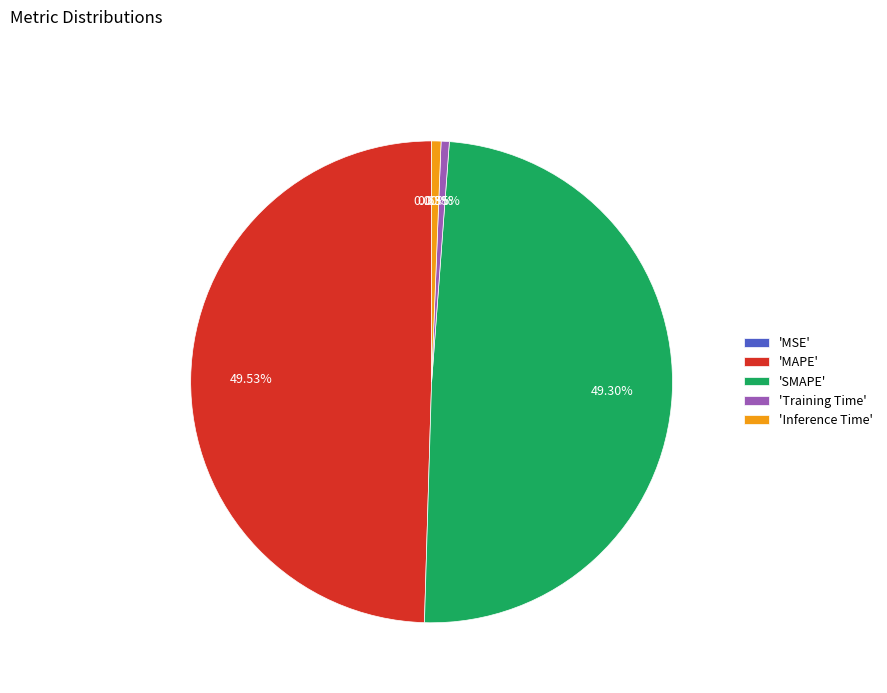

Which has a higher value, 'SMAPE' or 'Training Time'?

'SMAPE'